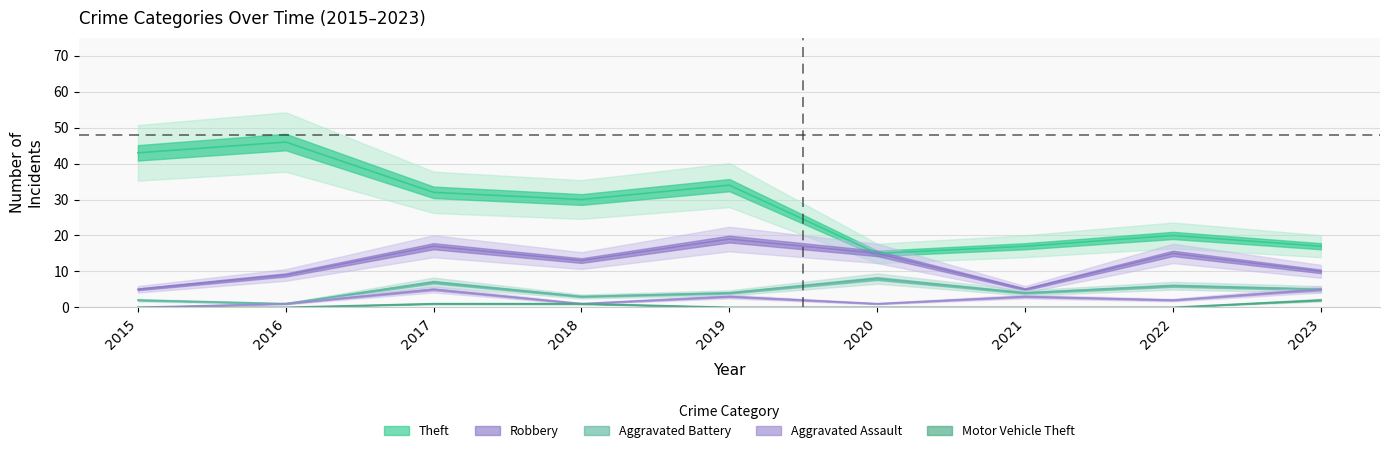

Reading right to left, list all the values displayed in this chart.

Theft: 17	20	17	15	34	30	32	46	43
Robbery: 10	15	5	15	19	13	17	9	5
Aggravated Battery: 5	6	4	8	4	3	7	1	2
Aggravated Assault: 5	2	3	1	3	1	5	1	0
Motor Vehicle Theft: 2	0	0	0	0	1	1	0	0